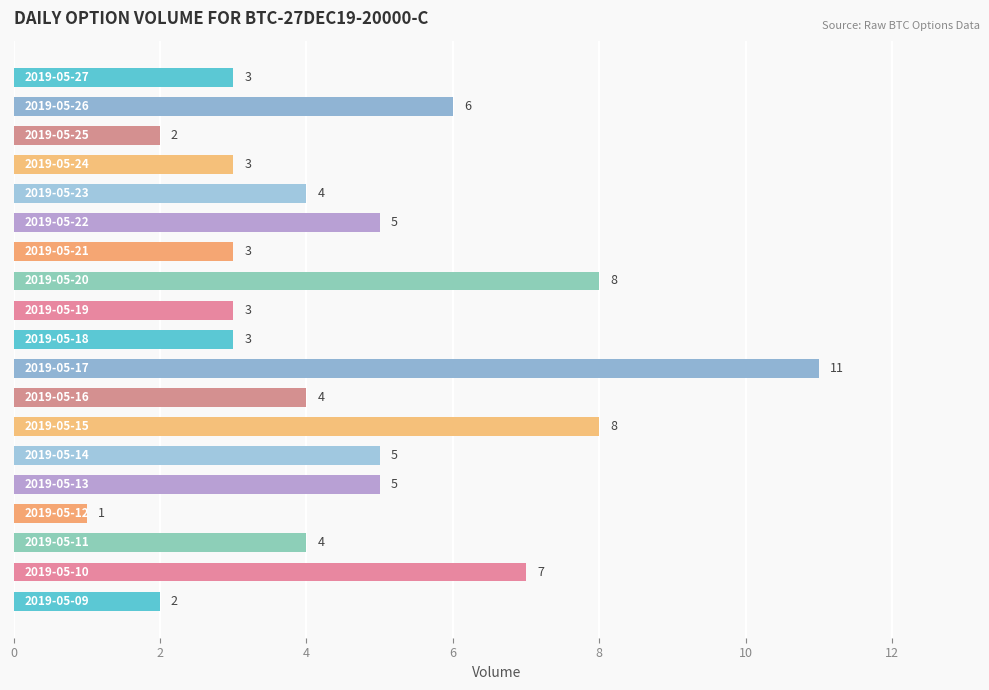

What is the maximum value shown in the chart?

11